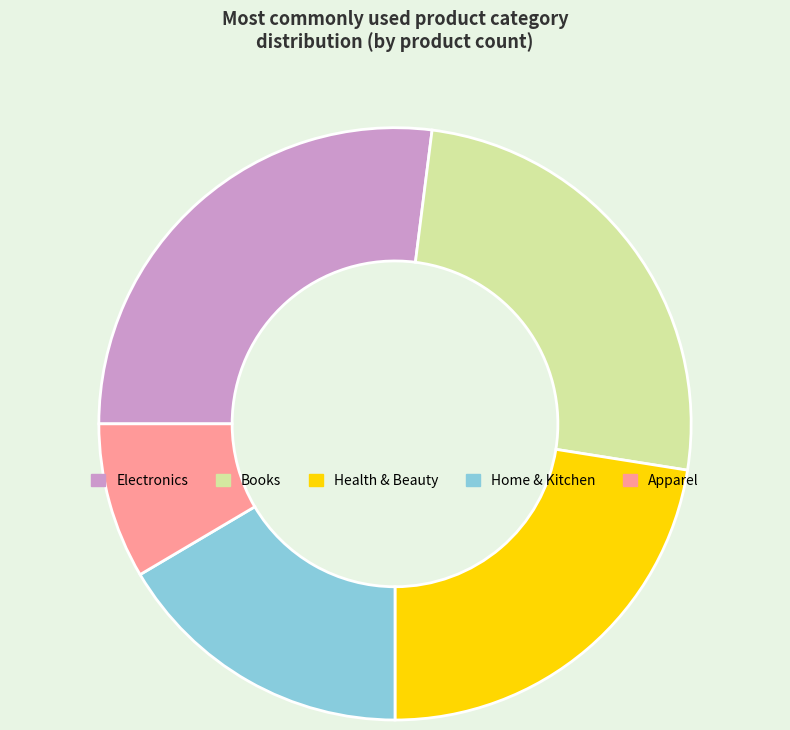

Does any single category account for the majority?

No